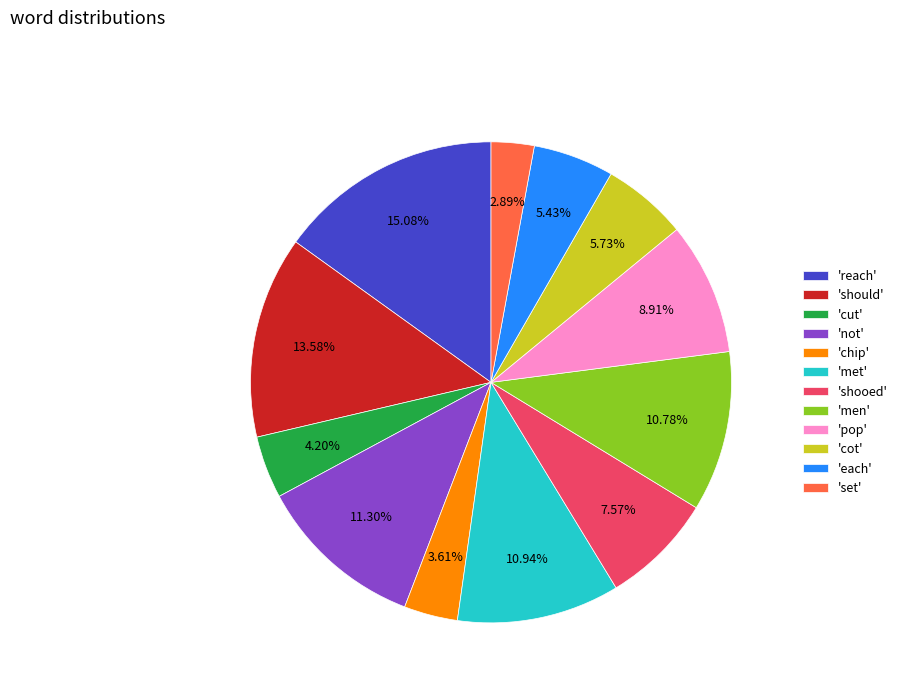

Combined, do 'chip' and 'met' account for over 50%?

No